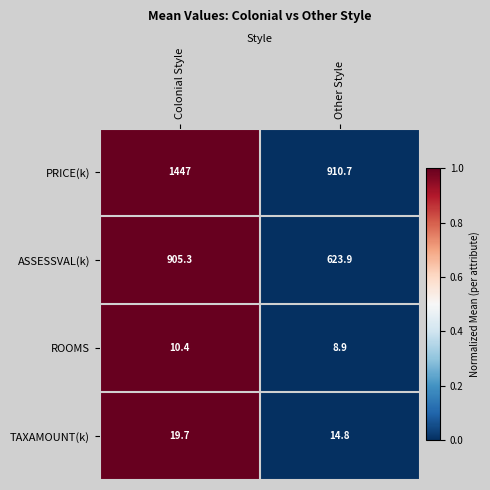

What is the greatest value displayed?

1447.0